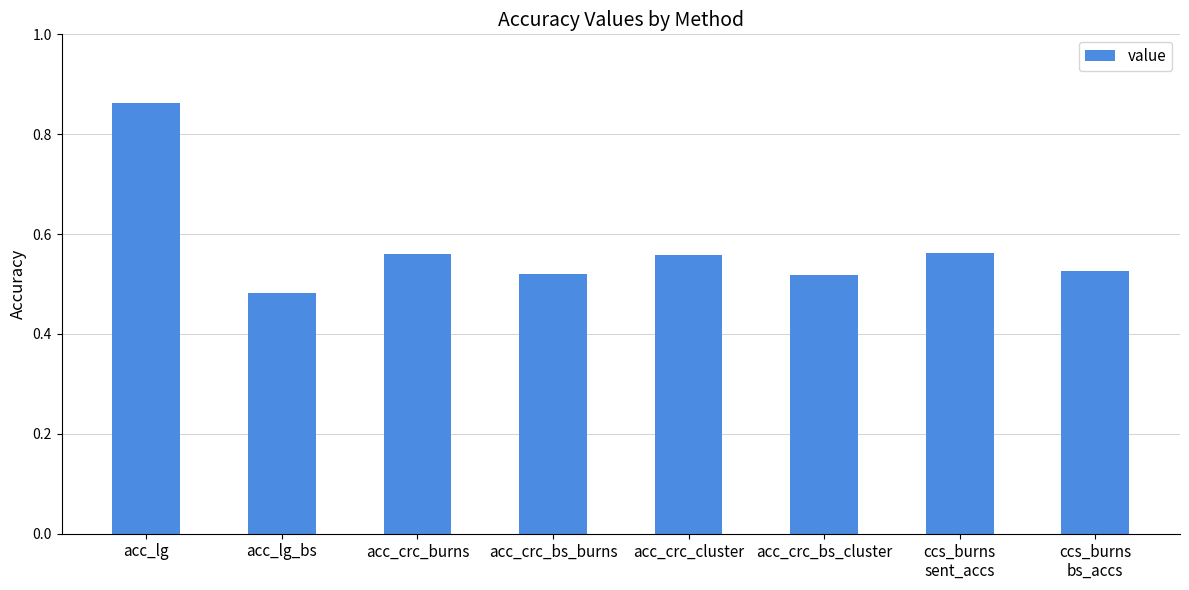

Which has a higher value, ccs_burns
bs_accs or acc_lg_bs?

ccs_burns
bs_accs